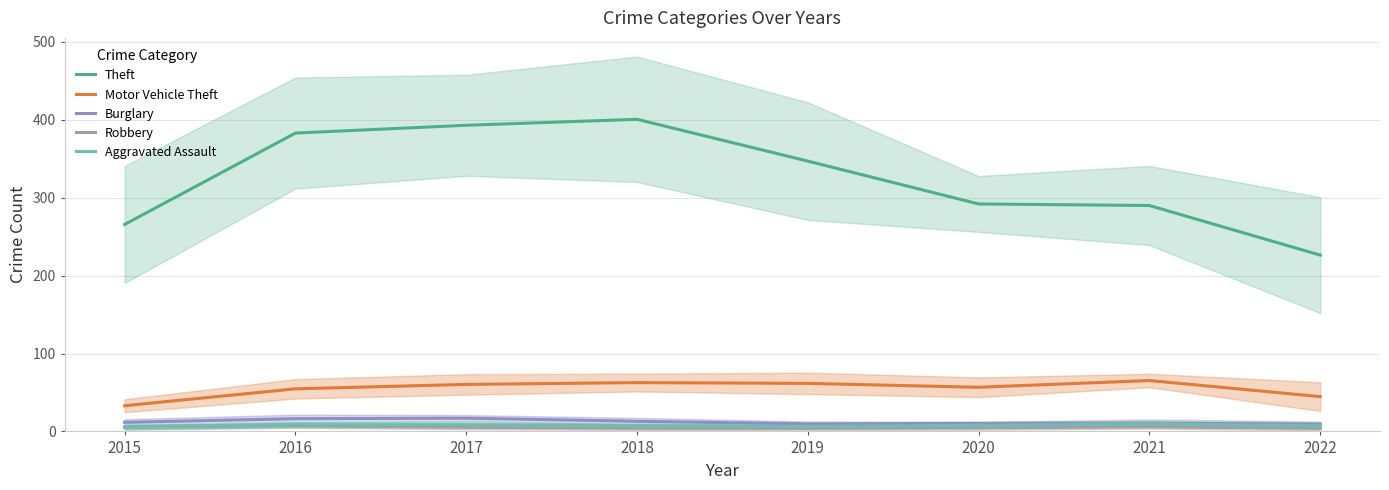

List the series in order of their peak value, lowest first.

Robbery, Aggravated Assault, Burglary, Motor Vehicle Theft, Theft